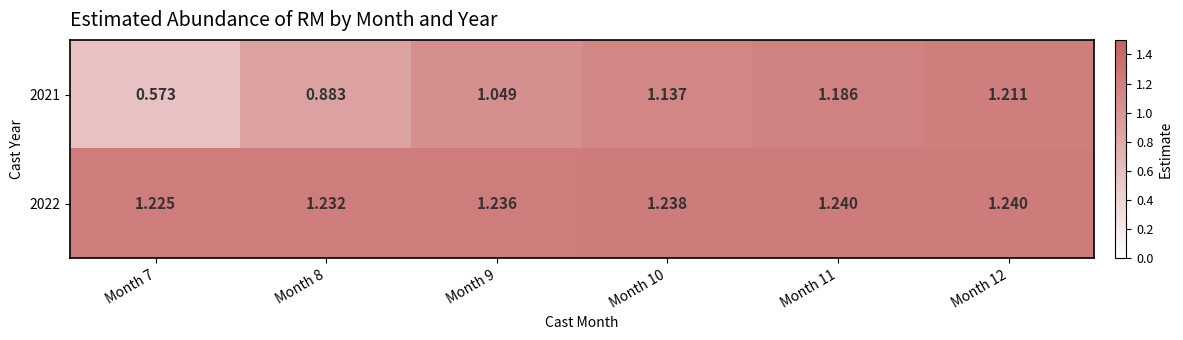

What is the total value across all series at Month 9?

2.3